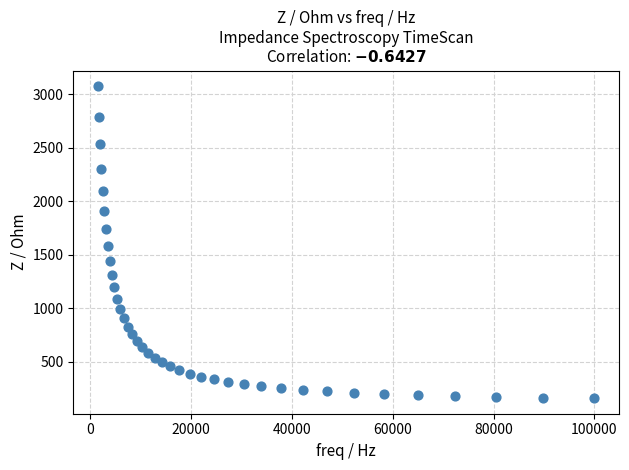

What is the range of Y values (max minus min)?

2916.8